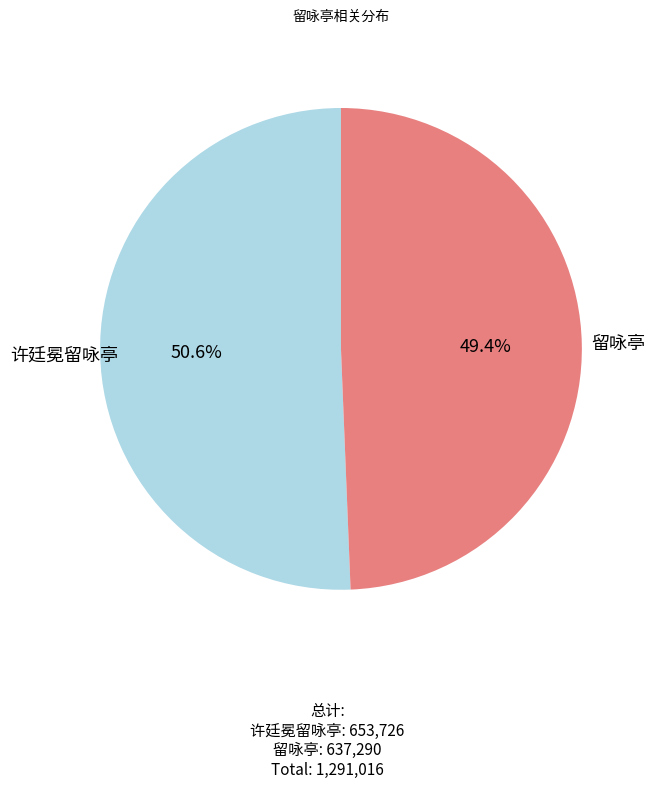

The 留咏亭 slice represents 44% of the pie. True or false?

False